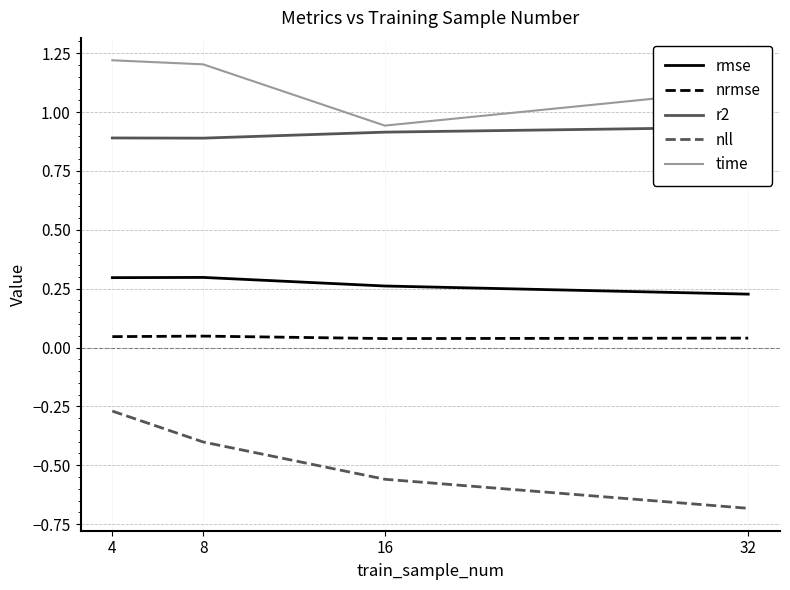

Which series has the widest spread of values?

nll